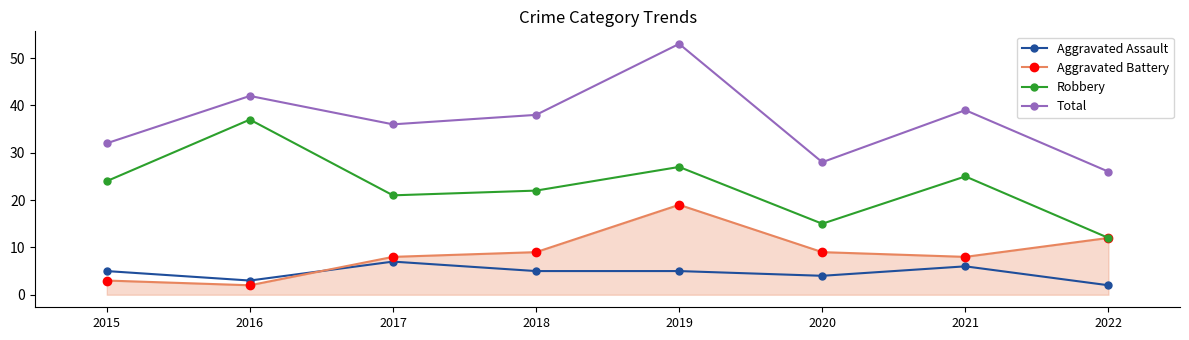

Rank the series by their maximum value, from highest to lowest.

Total, Robbery, Aggravated Battery, Aggravated Assault